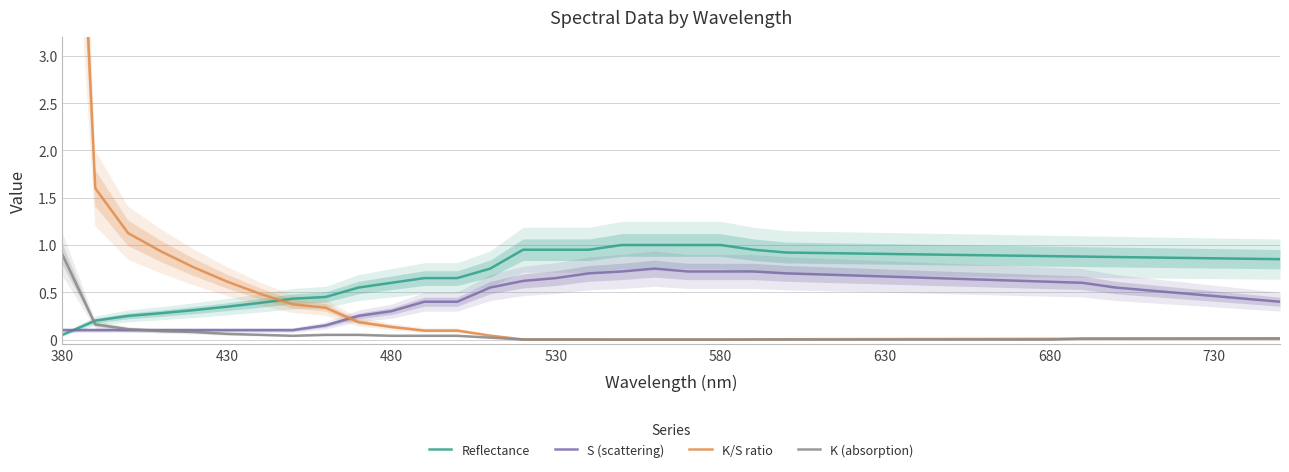

What is the minimum value for S (scattering)?

0.1